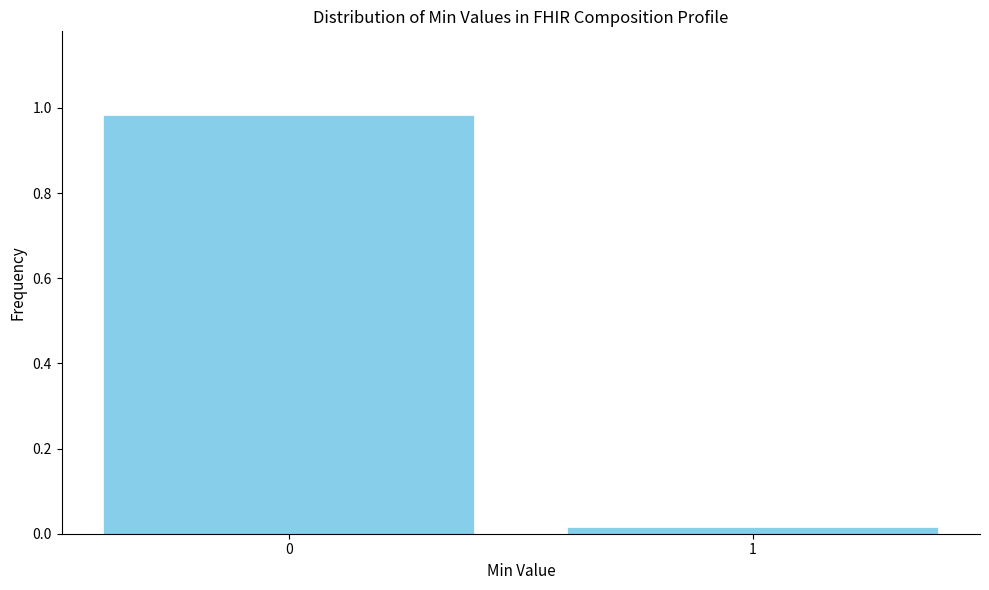

What is the average value?

0.5